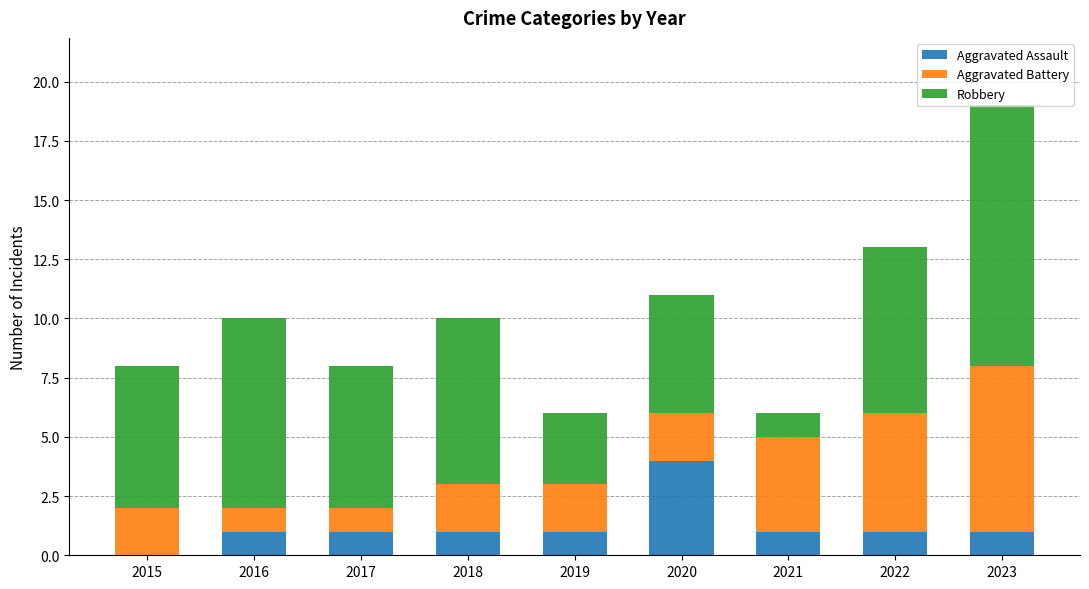

What is the highest value of the Aggravated Assault series?

4